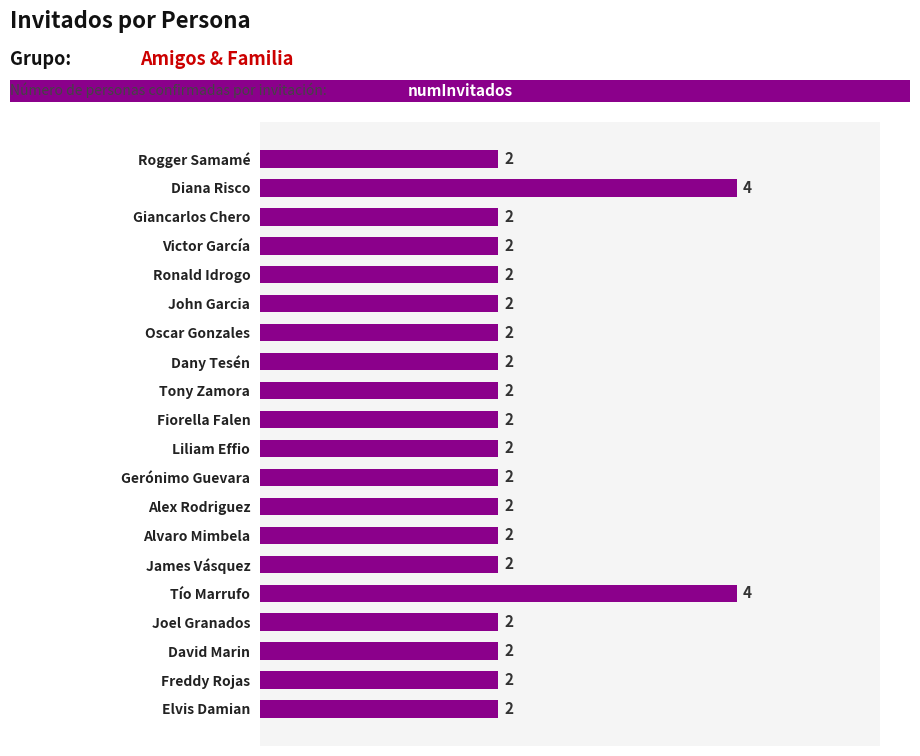

Reading top to bottom, extract all data points from this chart.

Rogger Samamé=2	Diana Risco=4	Giancarlos Chero=2	Victor García=2	Ronald Idrogo=2	John Garcia=2	Oscar Gonzales=2	Dany Tesén=2	Tony Zamora=2	Fiorella Falen=2	Liliam Effio=2	Gerónimo Guevara=2	Alex Rodriguez=2	Alvaro Mimbela=2	James Vásquez=2	Tío Marrufo=4	Joel Granados=2	David Marin=2	Freddy Rojas=2	Elvis Damian=2